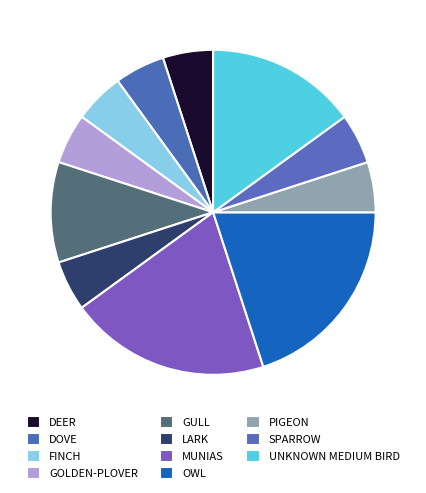

Is there a majority slice in this chart?

No